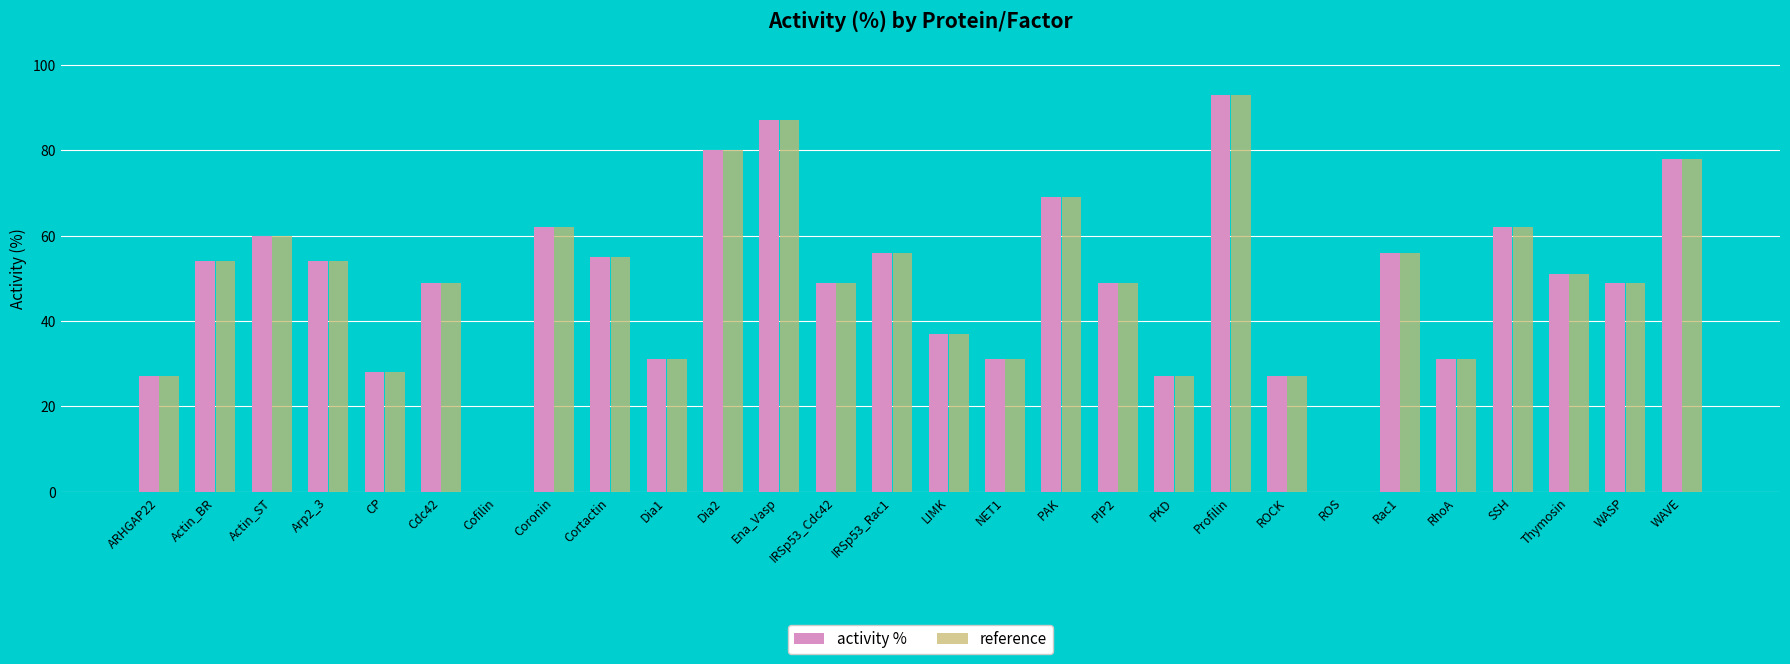

Which label corresponds to the largest value in the chart?

Profilin